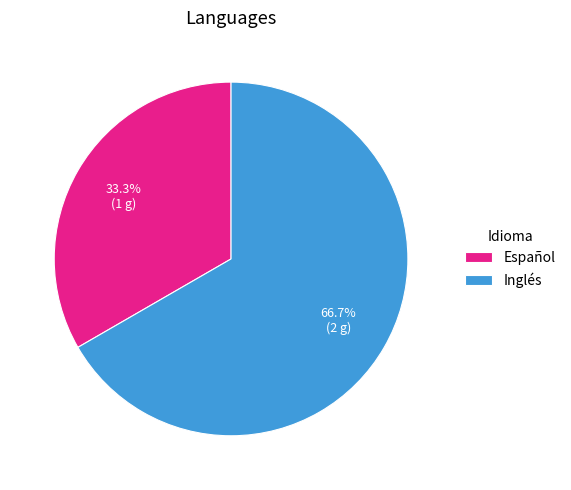

Which category has the smallest portion of the pie?

Español